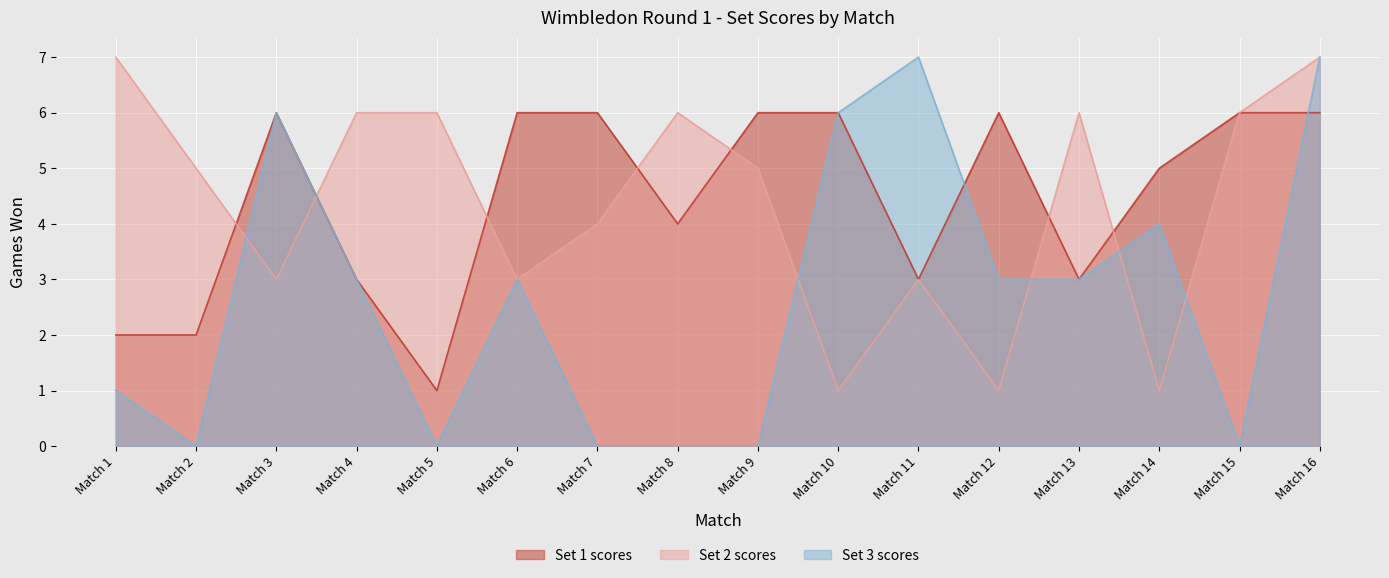

Reading left to right, transcribe all the data shown in this chart.

Set 1 scores: Match 1=2	Match 2=2	Match 3=6	Match 4=3	Match 5=1	Match 6=6	Match 7=6	Match 8=4	Match 9=6	Match 10=6	Match 11=3	Match 12=6	Match 13=3	Match 14=5	Match 15=6	Match 16=6
Set 2 scores: Match 1=7	Match 2=5	Match 3=3	Match 4=6	Match 5=6	Match 6=3	Match 7=4	Match 8=6	Match 9=5	Match 10=1	Match 11=3	Match 12=1	Match 13=6	Match 14=1	Match 15=6	Match 16=7
Set 3 scores: Match 1=1	Match 2=0	Match 3=6	Match 4=3	Match 5=0	Match 6=3	Match 7=0	Match 8=0	Match 9=0	Match 10=6	Match 11=7	Match 12=3	Match 13=3	Match 14=4	Match 15=0	Match 16=7